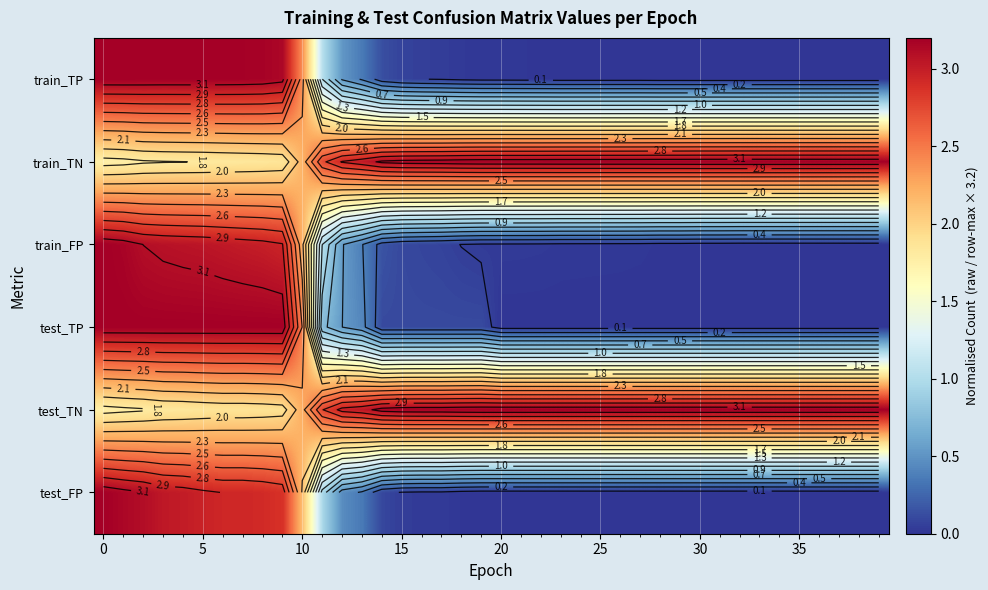

What is the maximum value for train_FP?

3.2